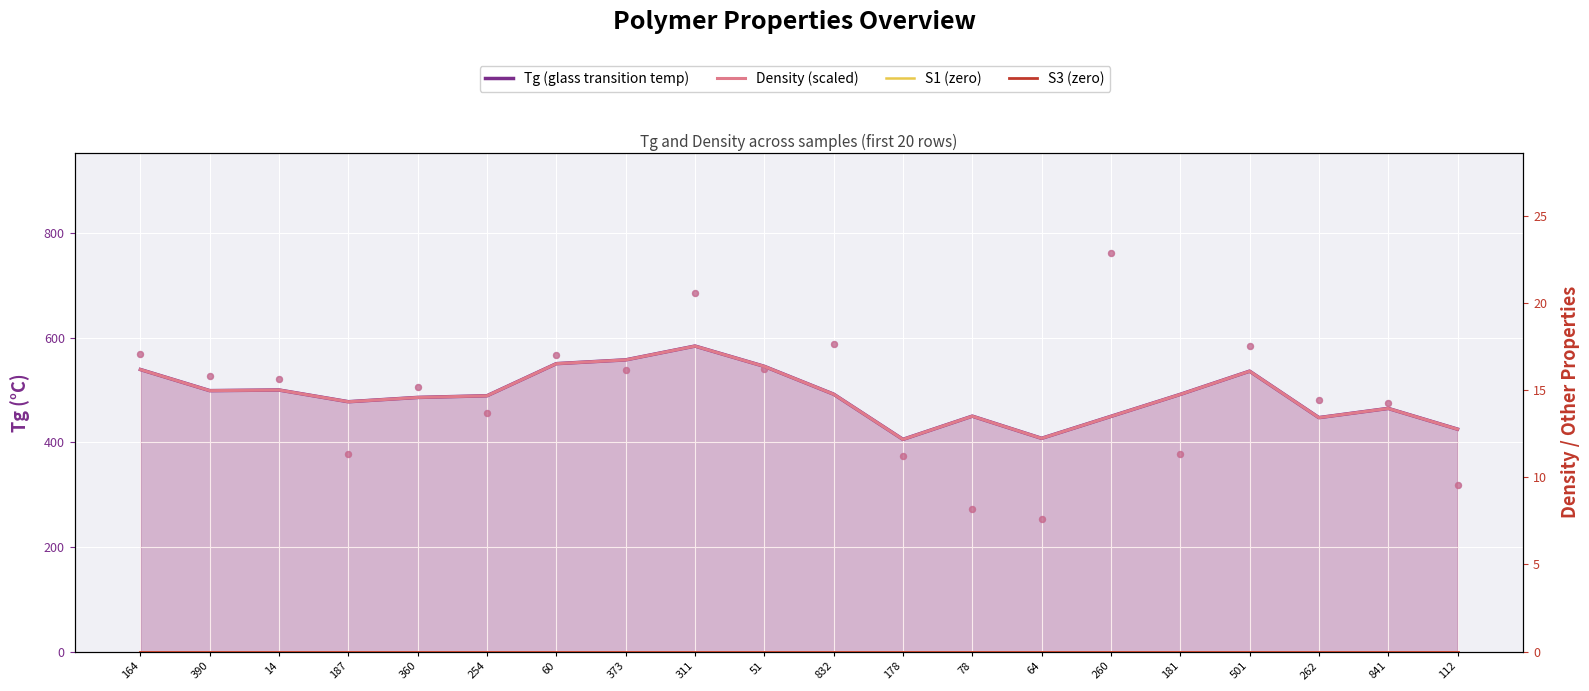

At which category is the sum across all series the highest?

311